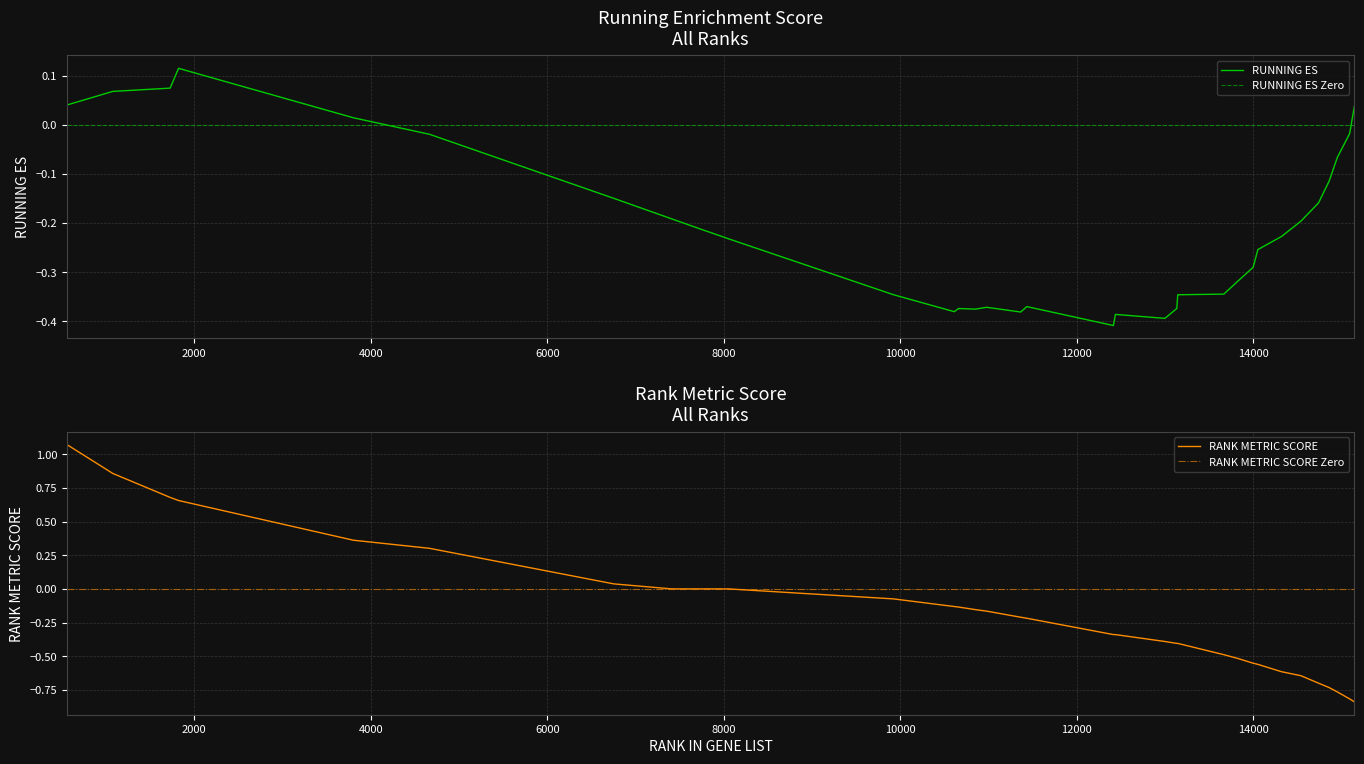

What is the greatest value displayed?

1.1